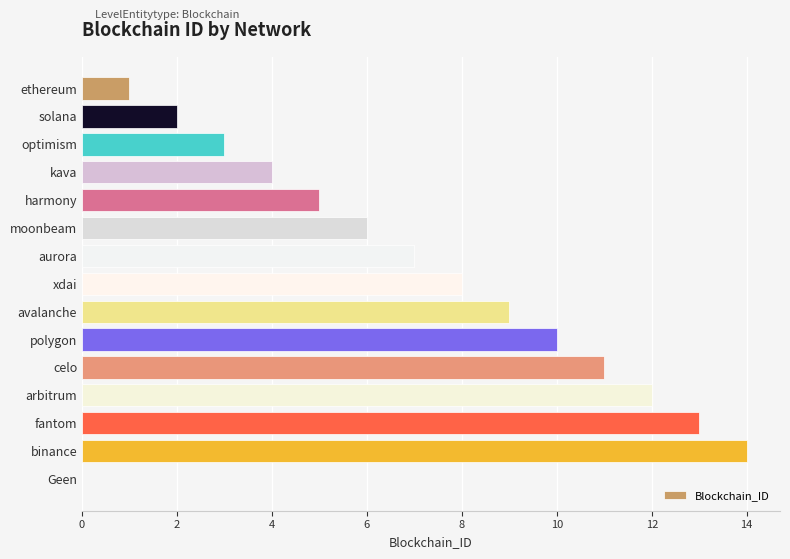

True or false: the data shows 6 at kava.

False